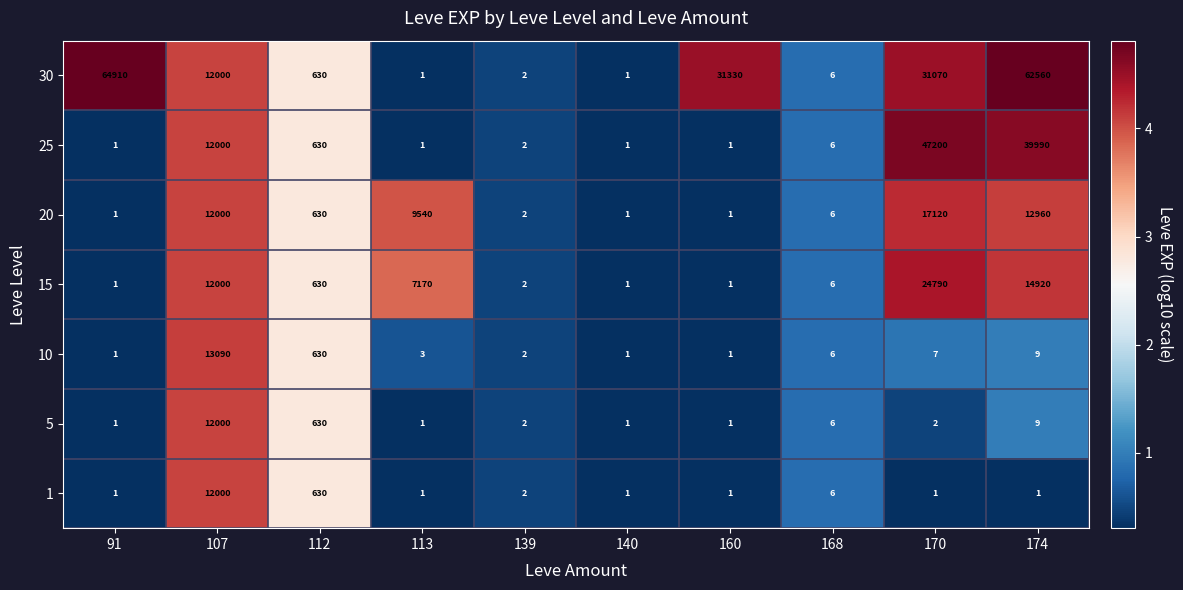

What is the total value across all series at 107?

85090